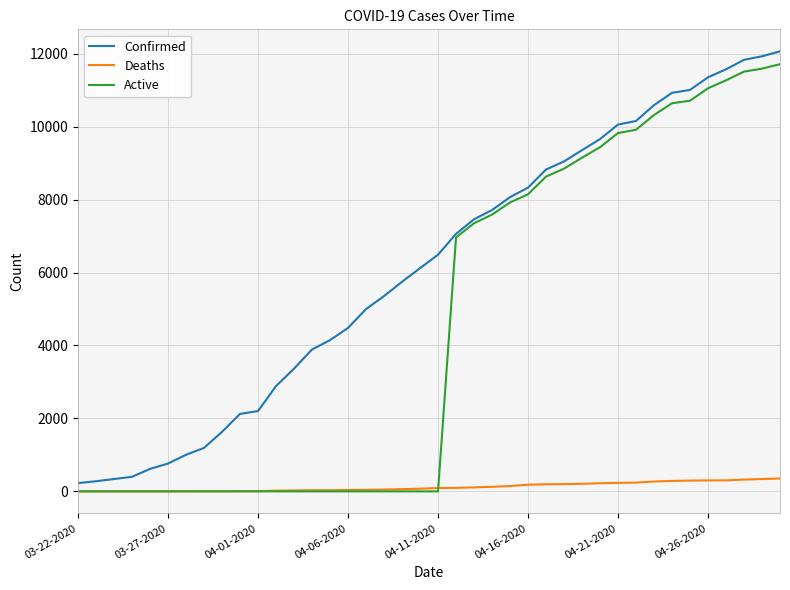

Which series has the largest total across all categories?

Confirmed